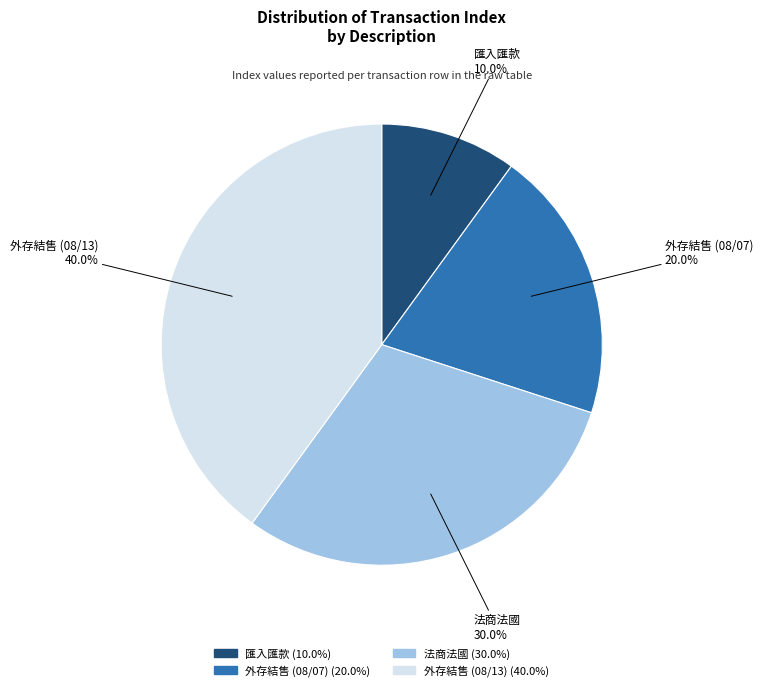

Which category has the smallest portion of the pie?

匯入匯款